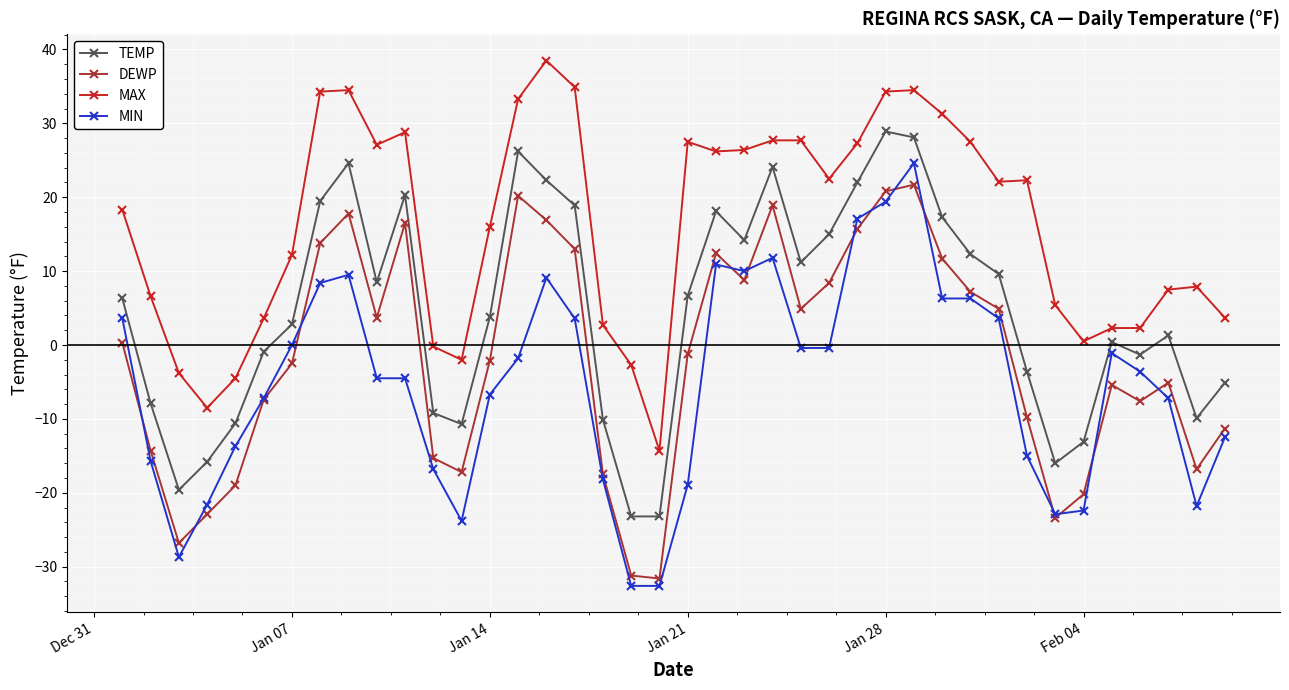

What is the value of the MAX point at the 3rd from the left?

-3.8